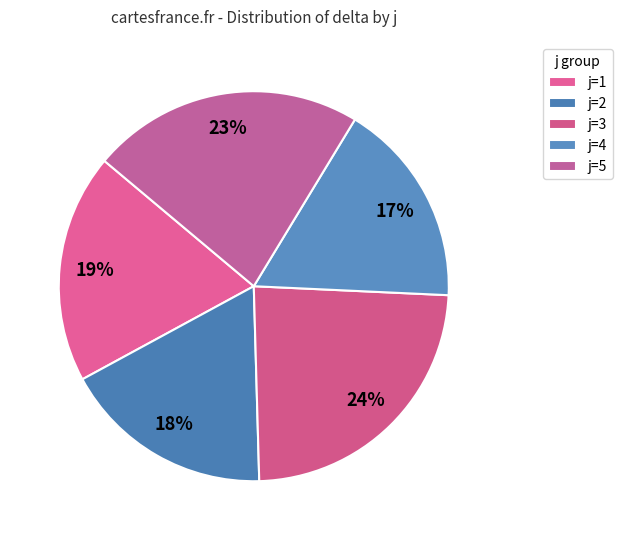

To the nearest percent, what percentage of the pie is j=1?

19%